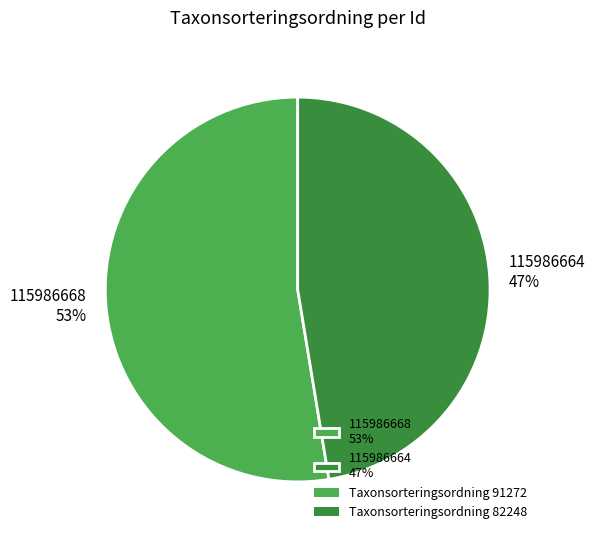

Is it true that 115986664 is 47% of the pie?

True